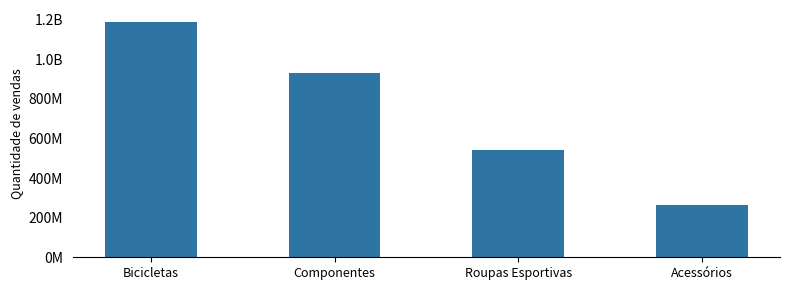

How many values exceed 930569310?

2